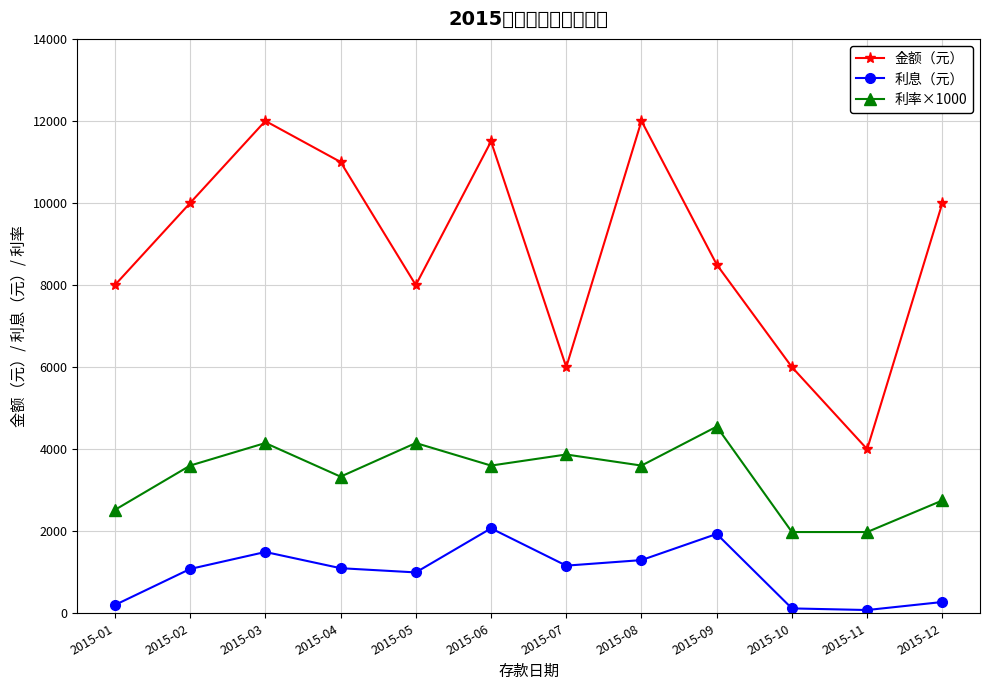

True or false: 金额（元） and 利率×1000 cross at least once.

False